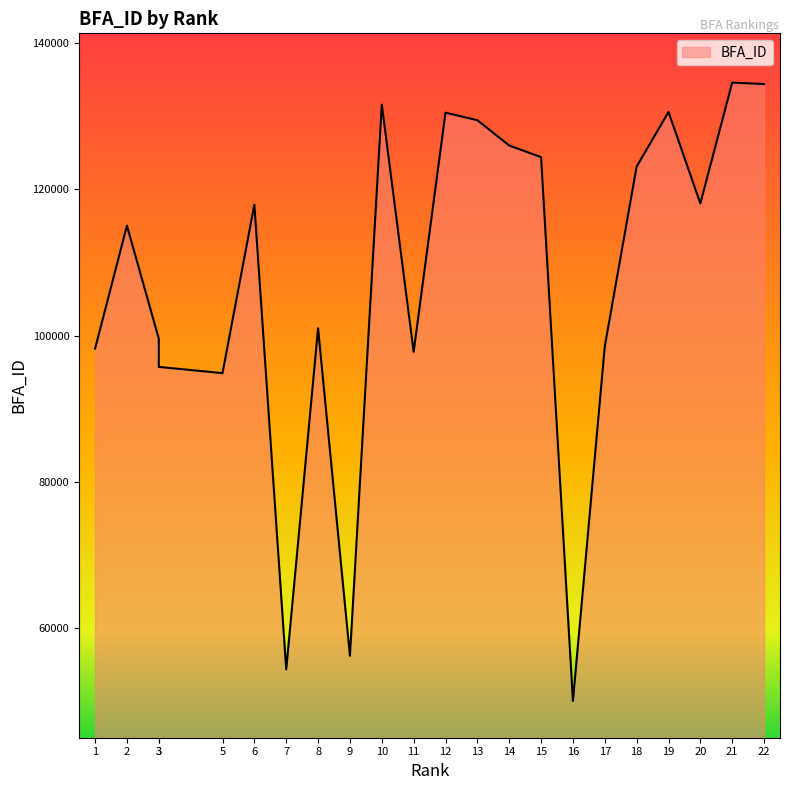

What value does the data have at 3, to the nearest 100?

95700